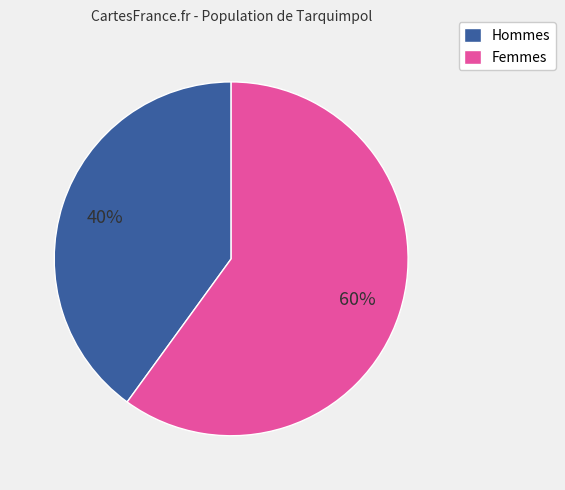

To the nearest percent, what is the average slice percentage?

50%